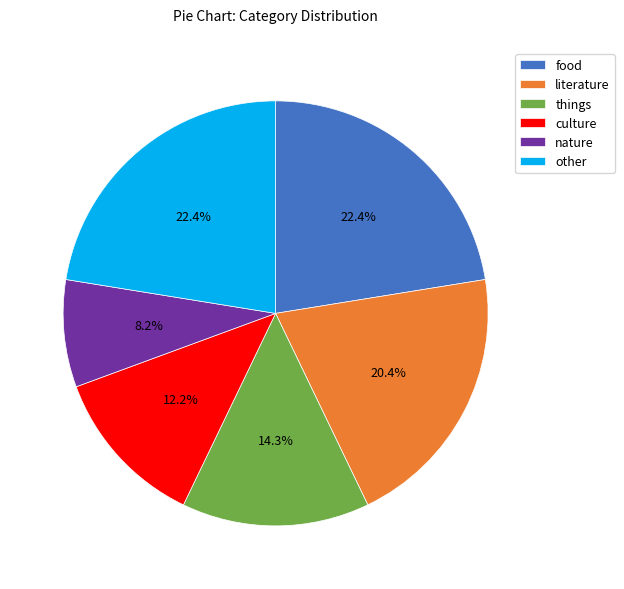

How many segments does this pie chart have?

6